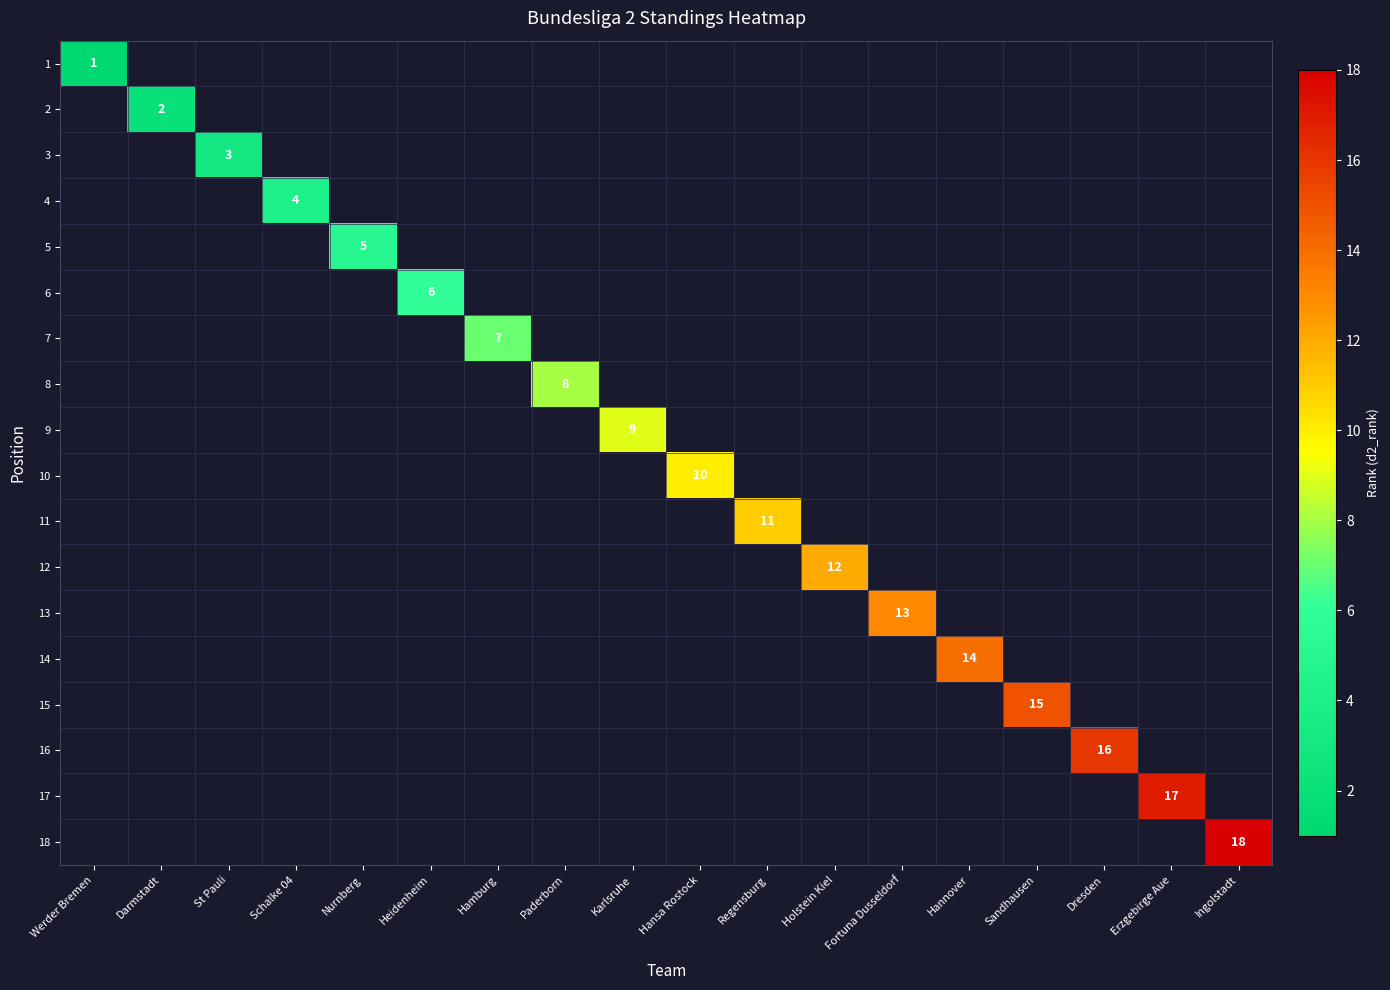

At how many categories does at least one series exceed 15?

3